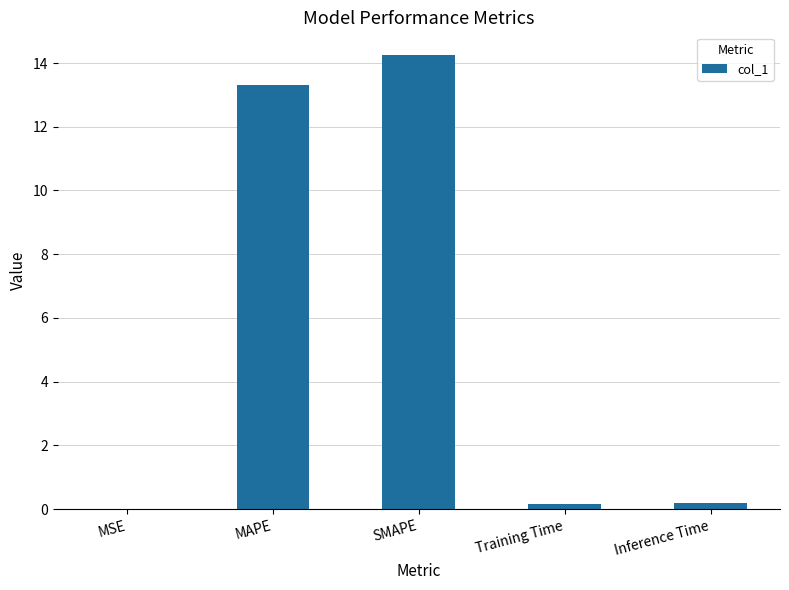

Count the number of data series in this chart.

1